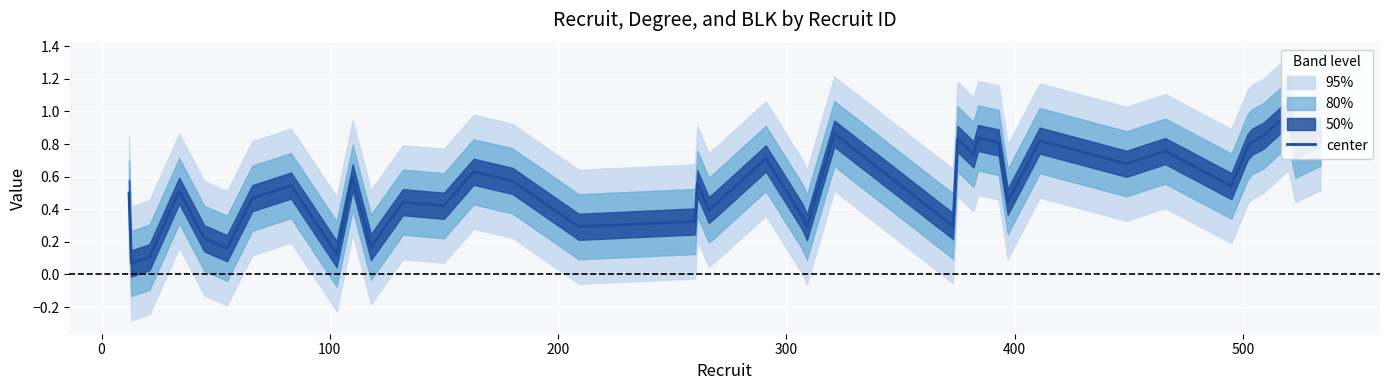

Is it true that the value at 25 is 1.4?

False